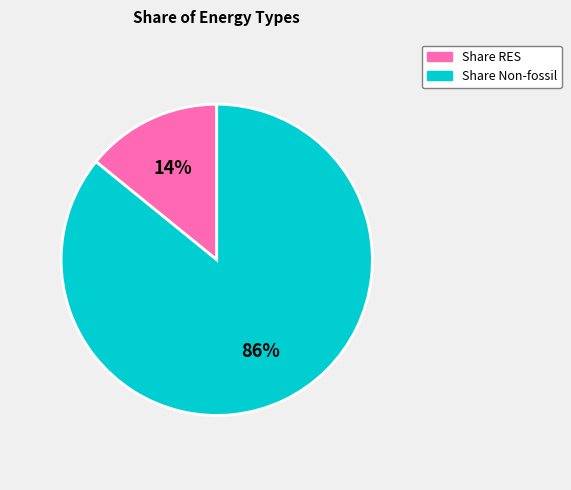

To the nearest percent, what is the difference between the largest and smallest slice percentages?

72%